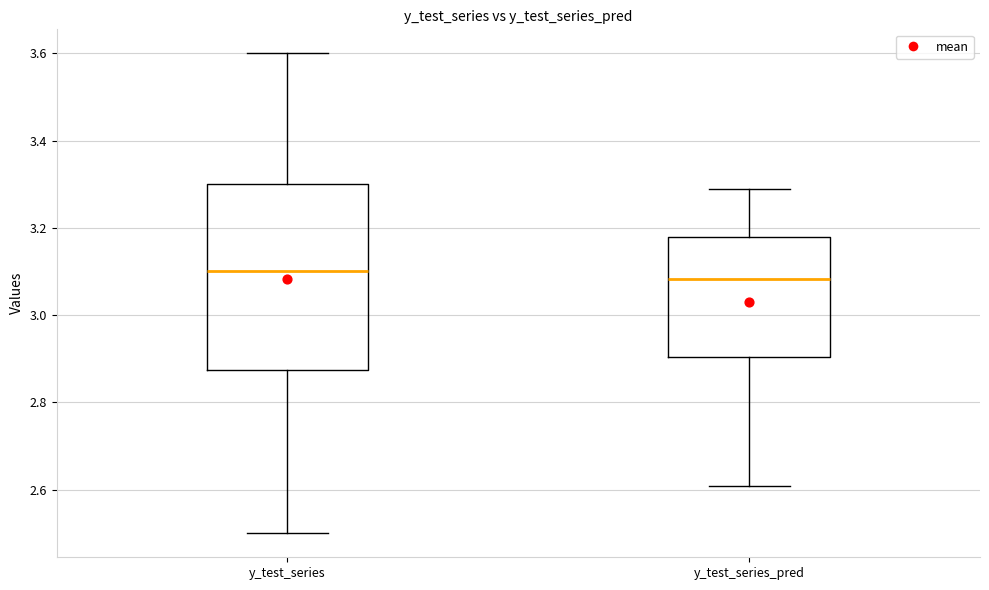

Comparing the boxes themselves (not the whiskers), which one is the tallest?

y_test_series